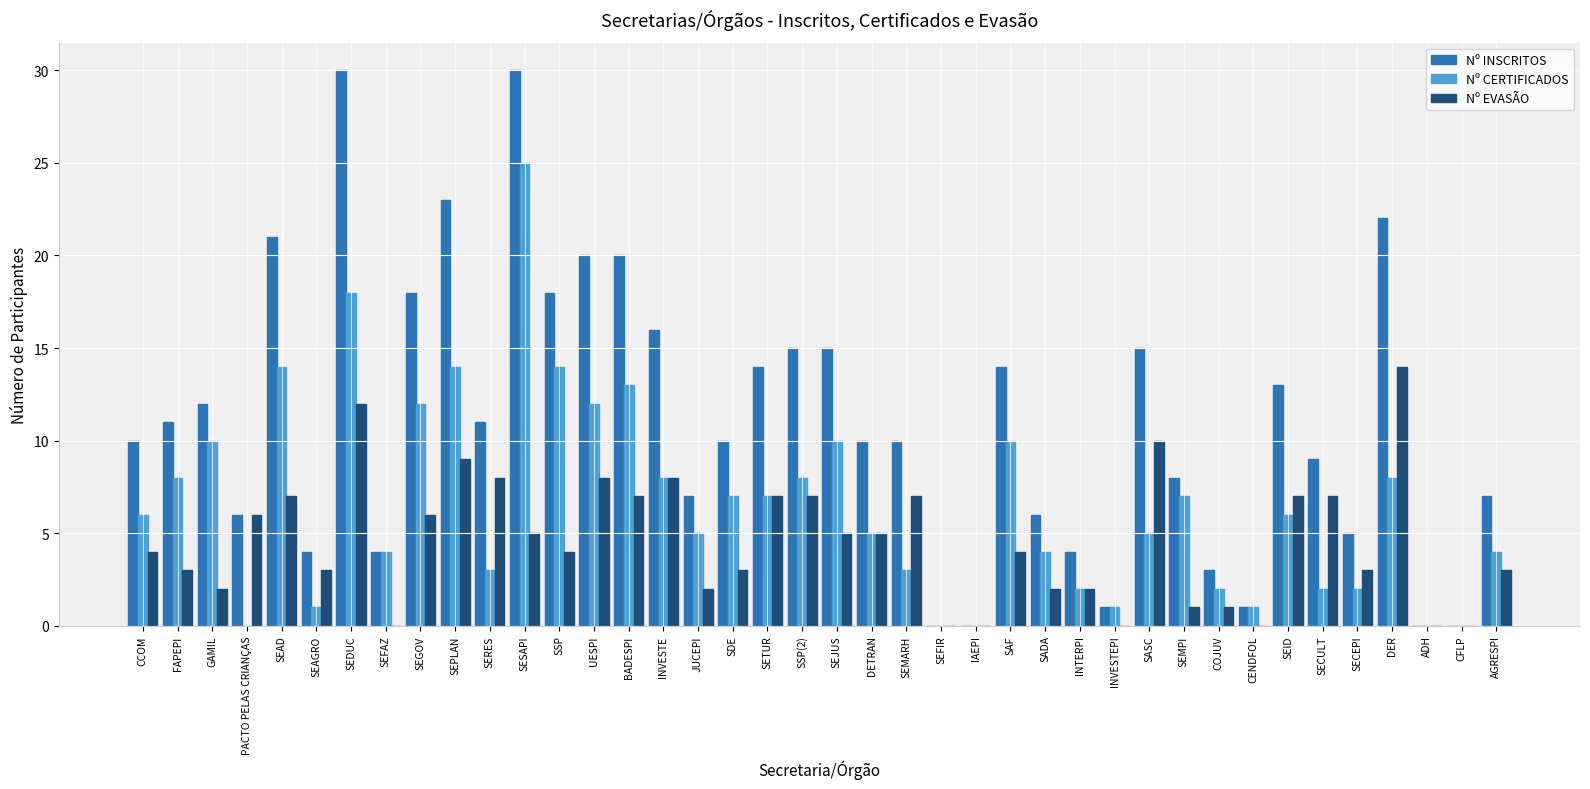

Which series changed the most between SAF and SADA?

Nº INSCRITOS